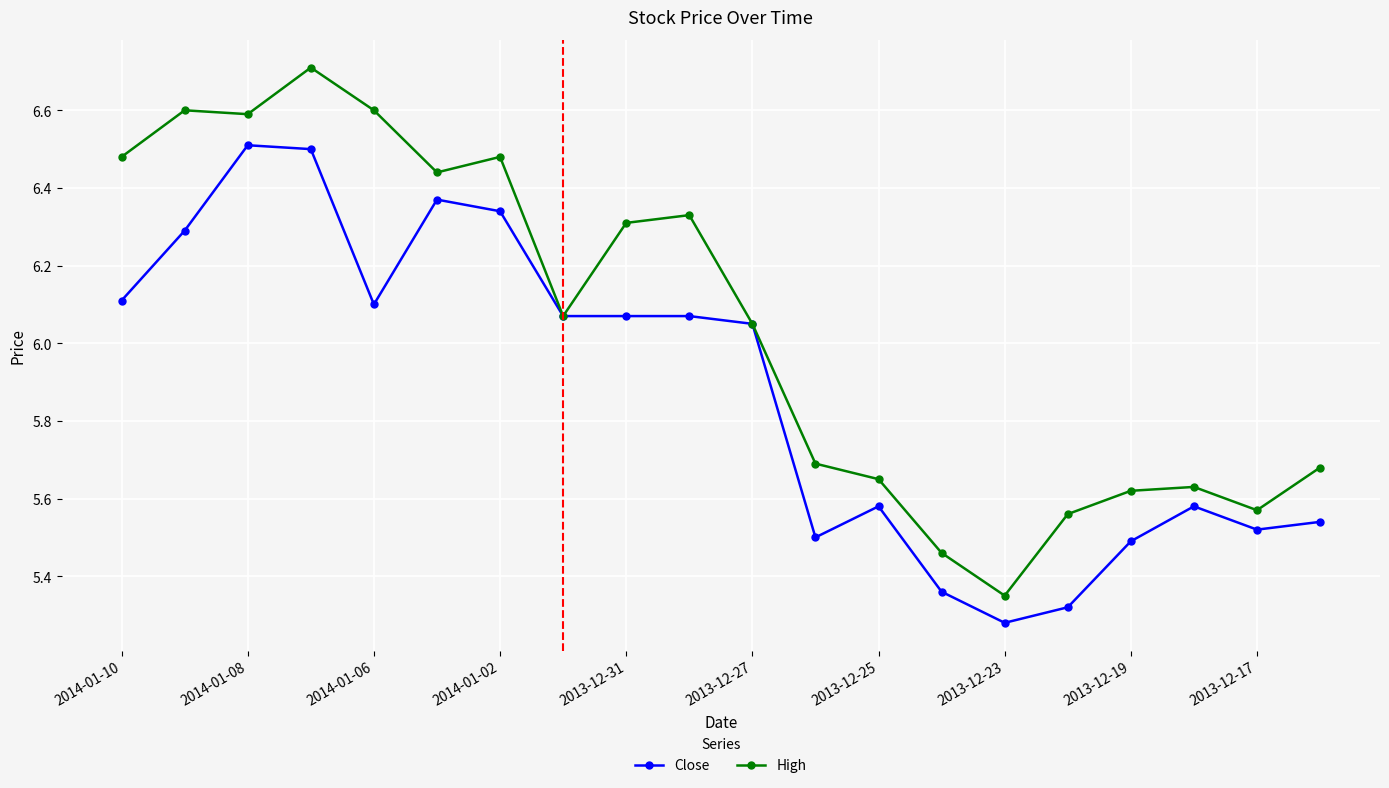

How many lines are shown in the chart?

2